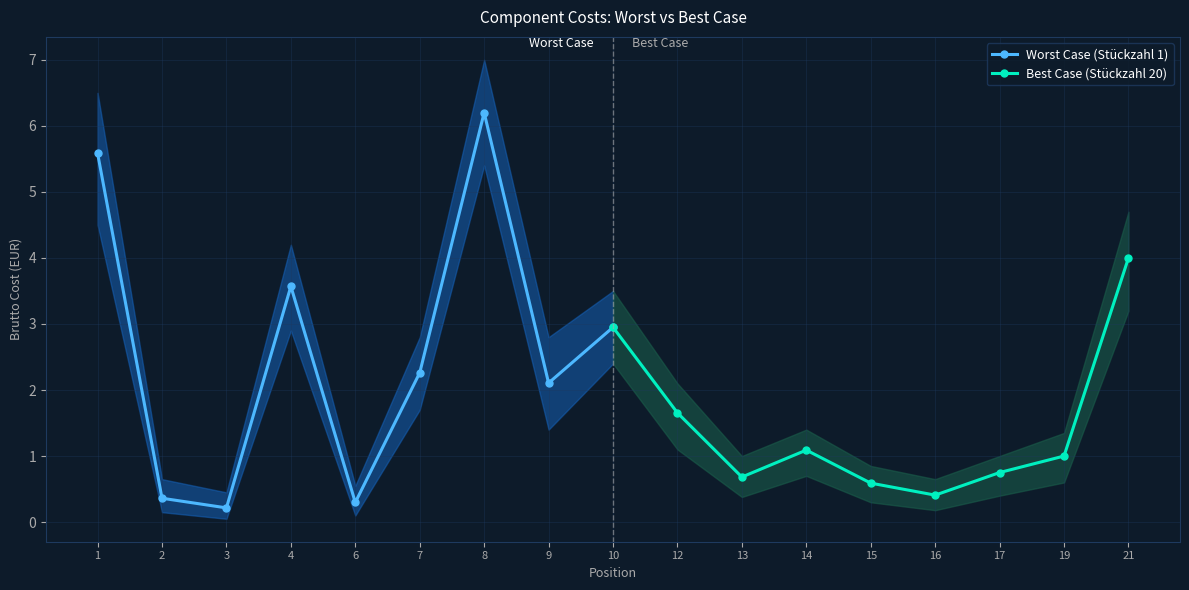

Read the Best Case (Stückzahl 20) value at 19.

1.0